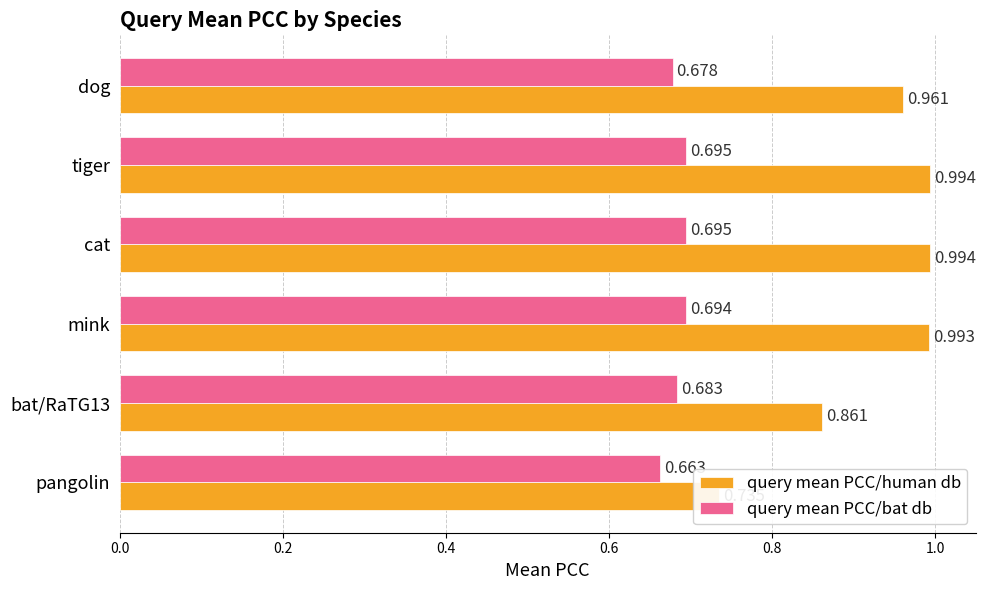

What is the average value of the query mean PCC/bat db series?

0.7